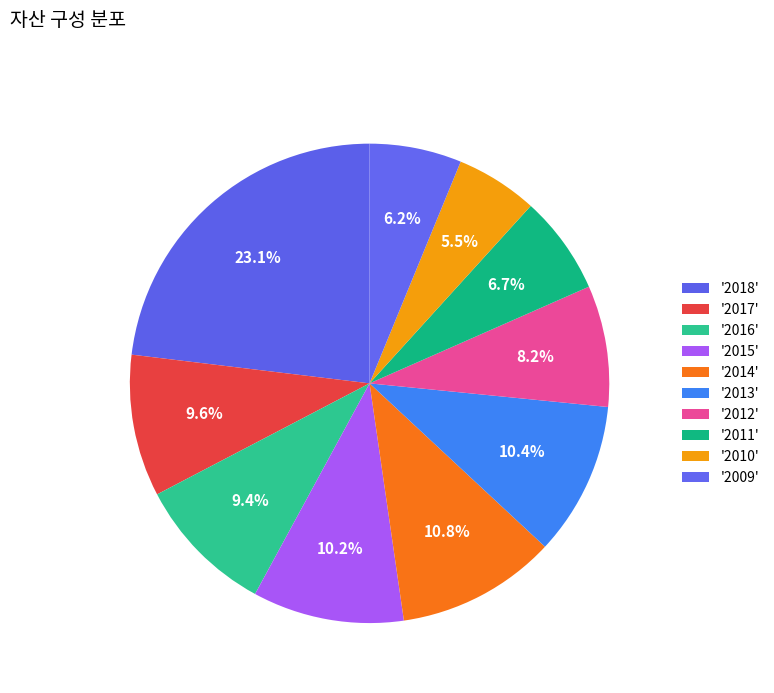

How many segments does this pie chart have?

10